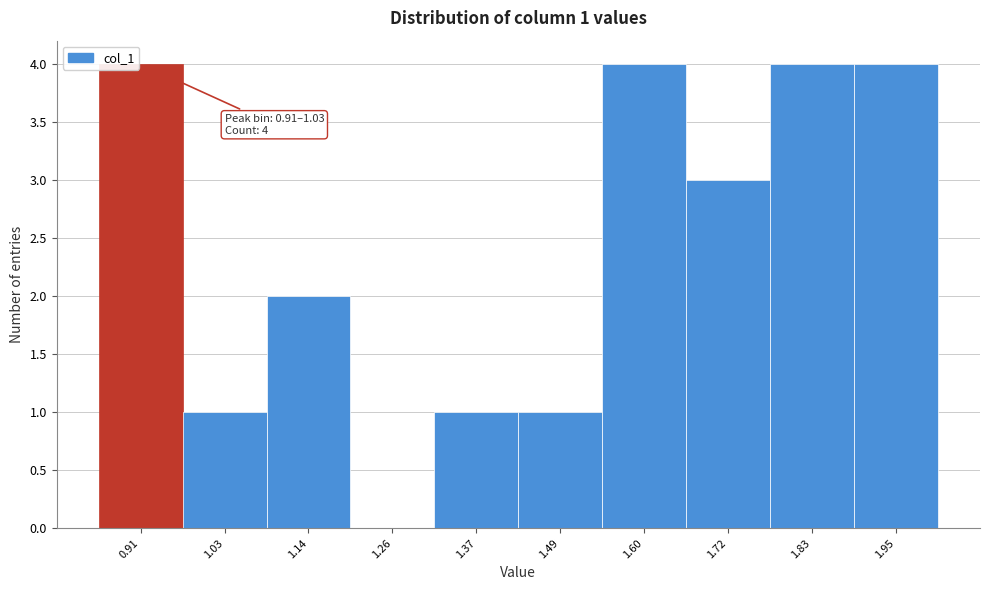

Reading left to right, list all the values displayed in this chart.

0.91=4	1.03=1	1.14=2	1.26=0	1.37=1	1.49=1	1.60=4	1.72=3	1.83=4	1.95=4